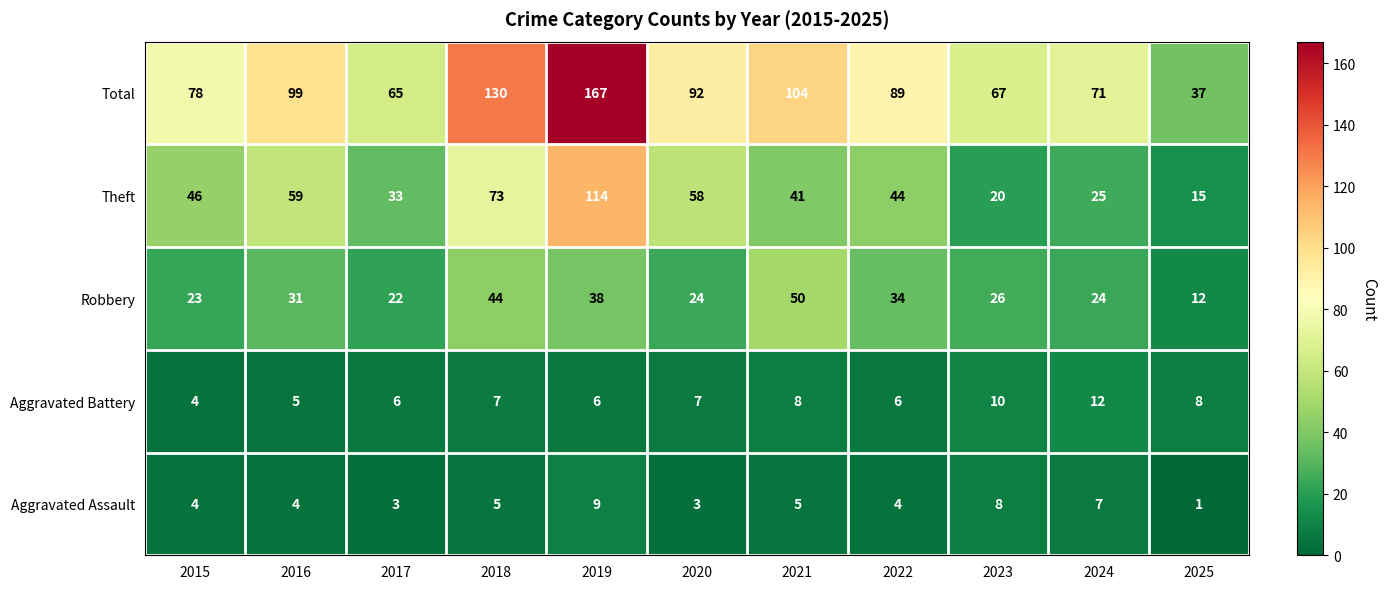

What is the total value across all series at 2023?

131